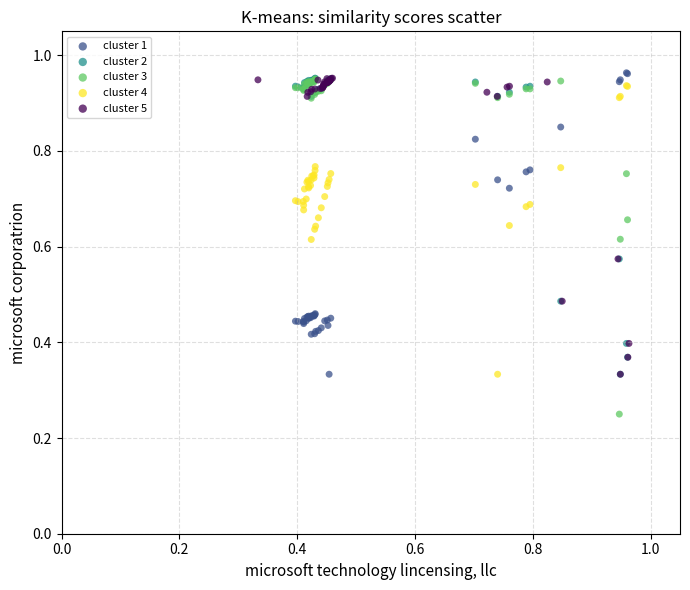

Which series reaches the minimum Y coordinate?

cluster 3